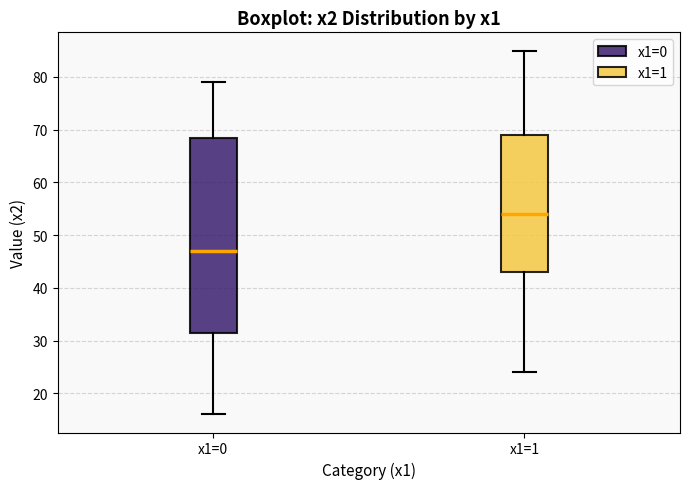

Where does the lower whisker of the box for x1=1 end on the y-axis? The values are not printed on the chart, so give them approximately, as read against the axis.

24